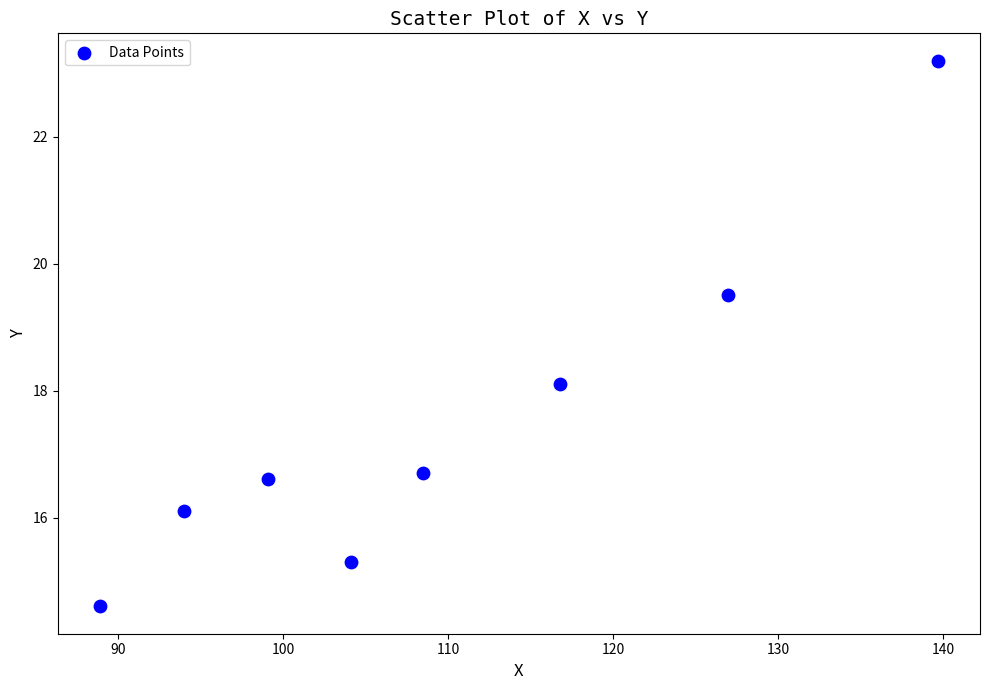

What is the range of X values (max minus min)?

50.8